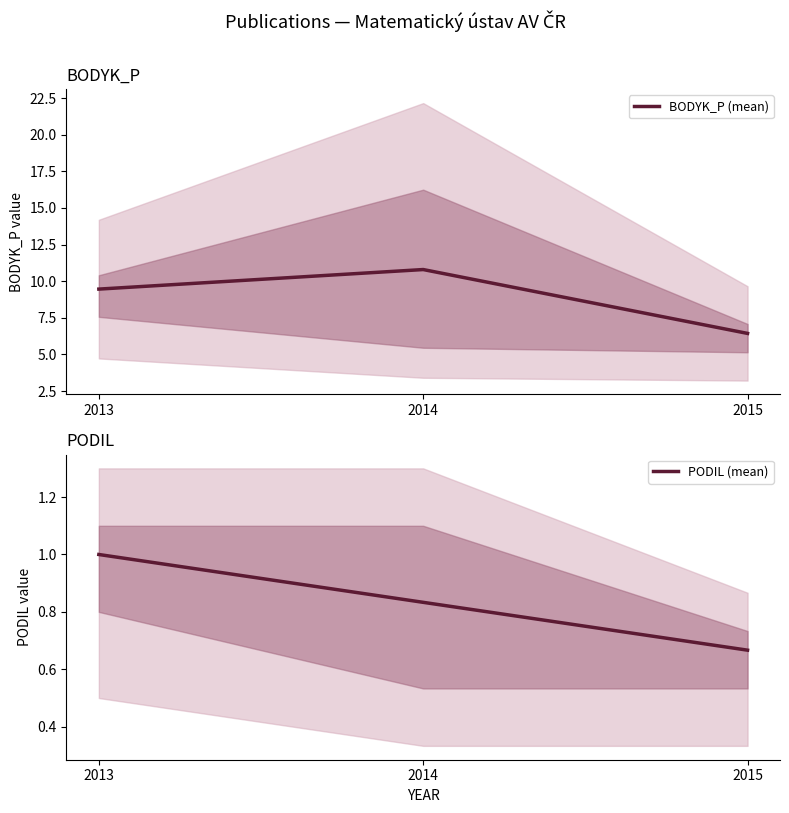

What is the average value of the PODIL (mean) series?

0.8